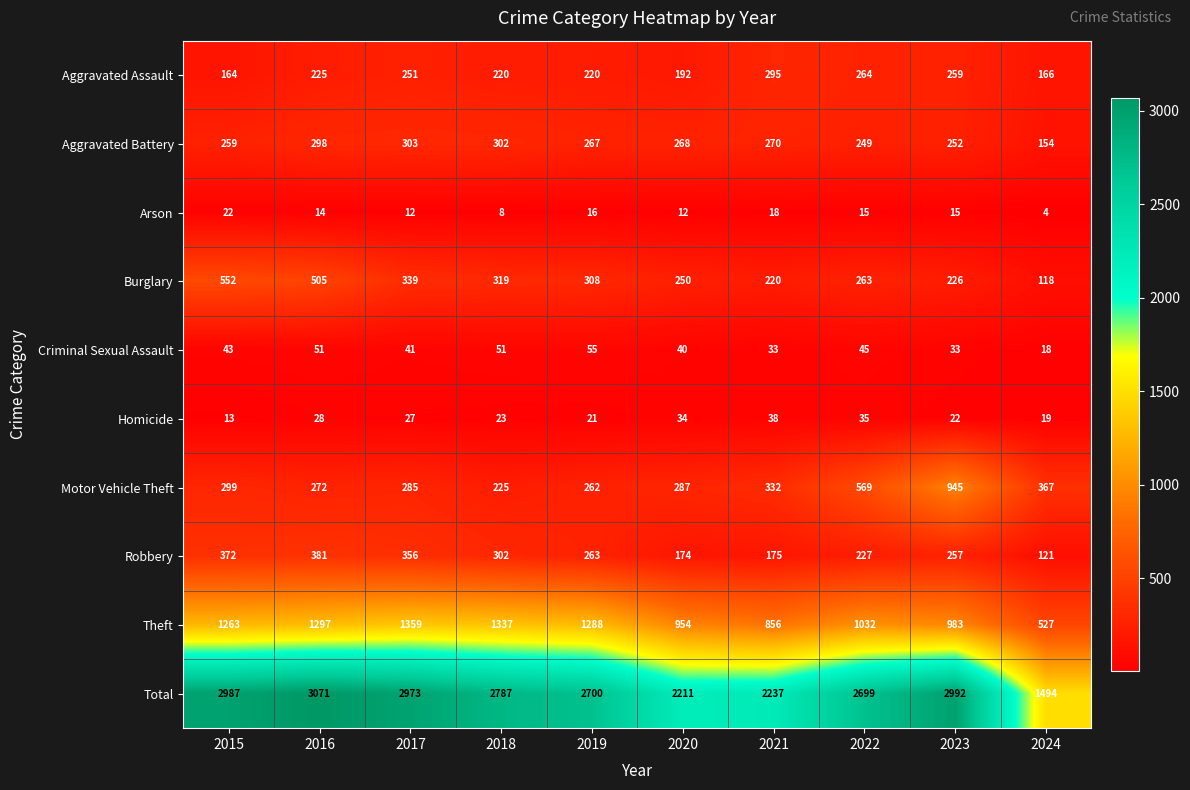

What is the maximum value shown in the chart?

3071